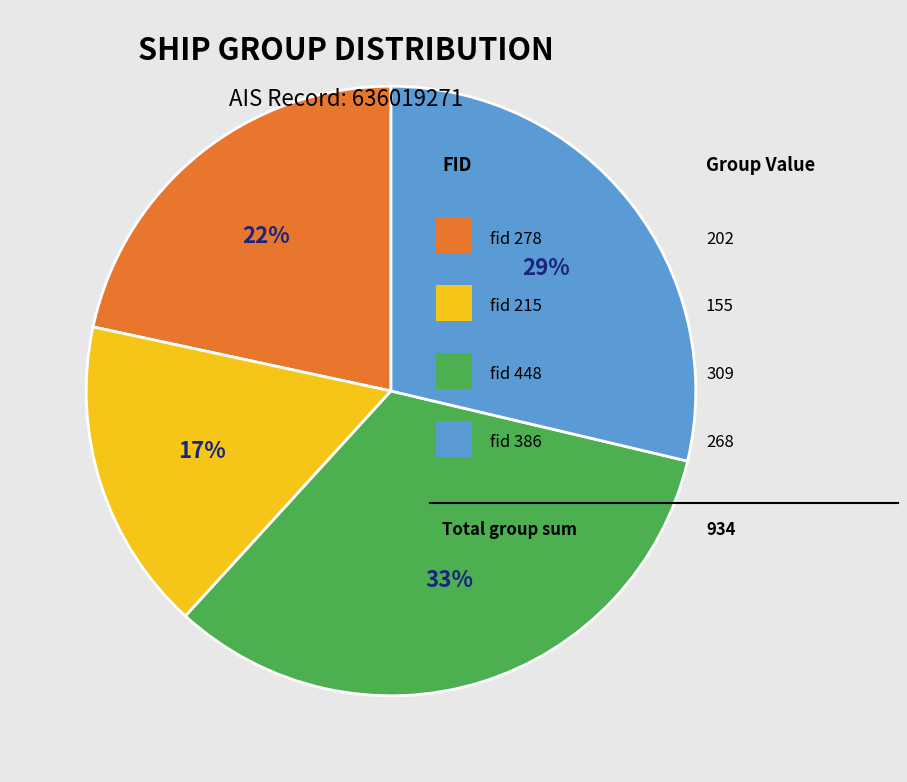

To the nearest percent, what is the difference between the largest and smallest slice percentages?

16%